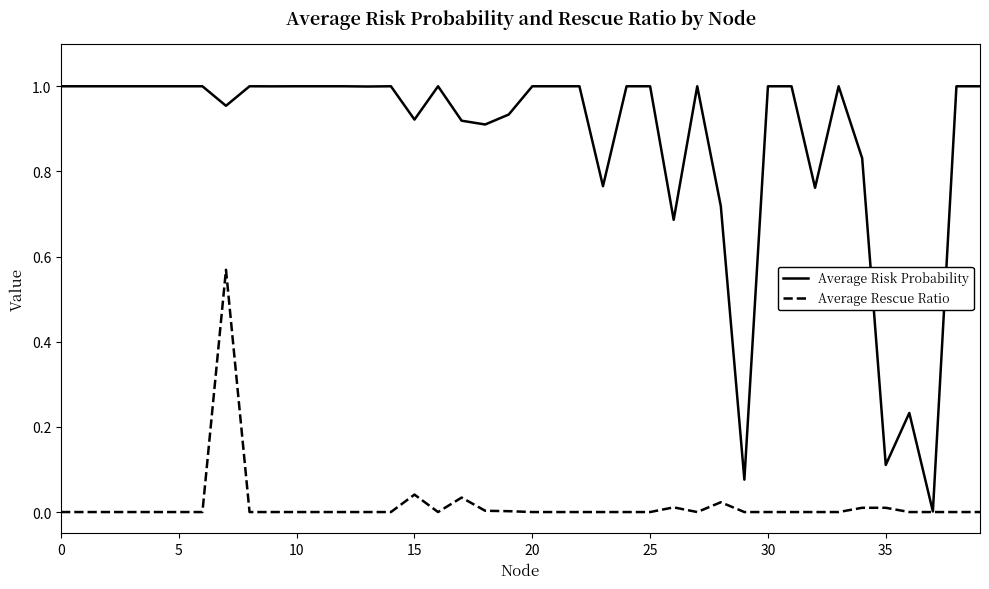

Rank the series by their average value, from lowest to highest.

Average Rescue Ratio, Average Risk Probability